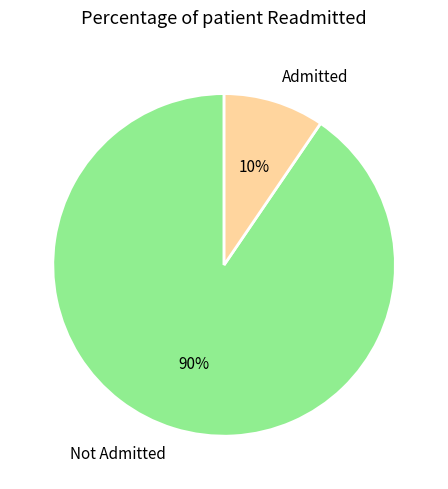

Which slice is the smallest?

Admitted